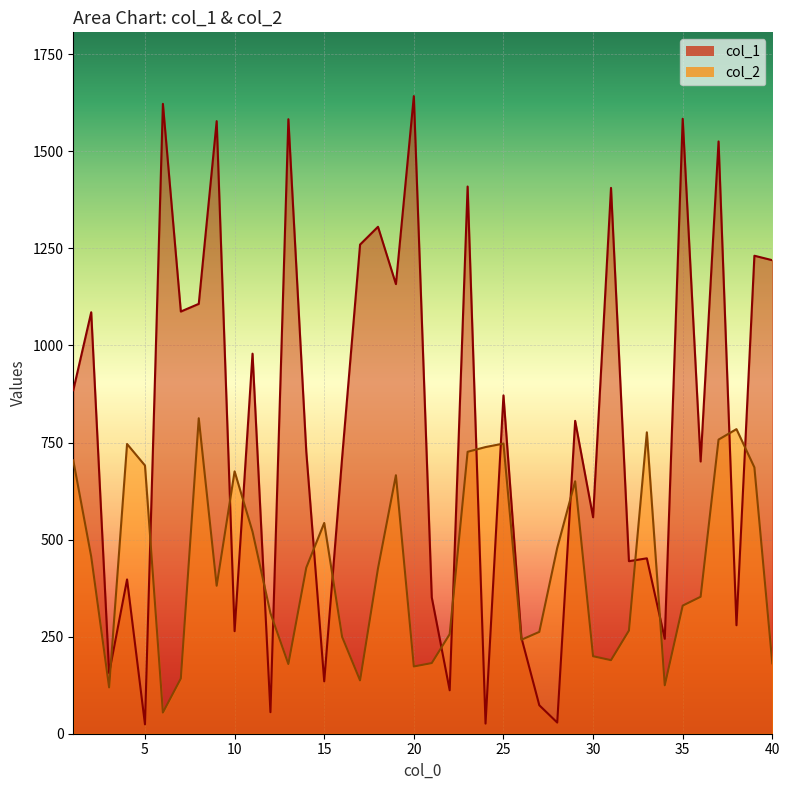

Is it true that col_1 equals 411.2 at 23?

False